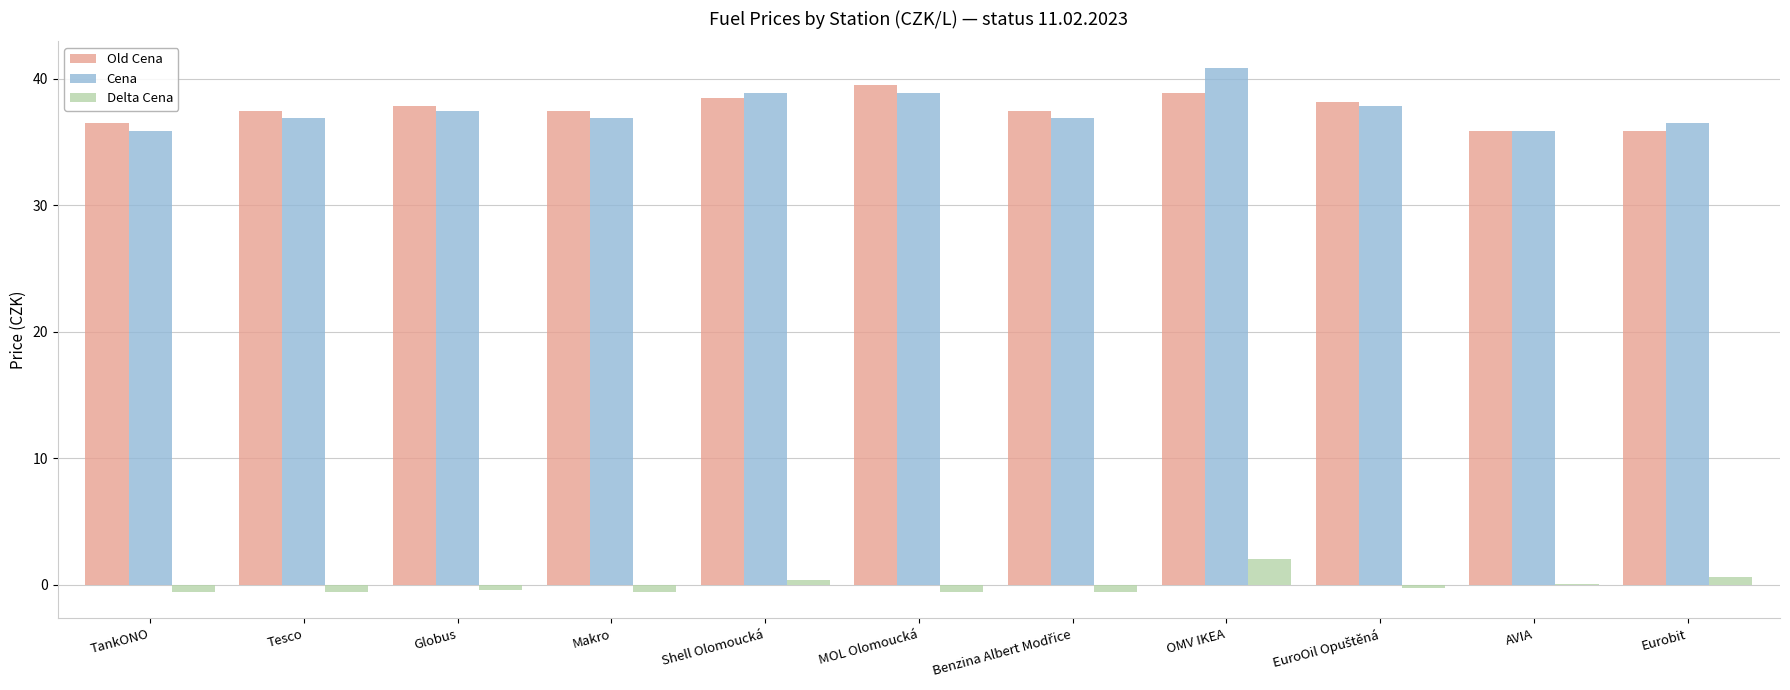

The Cena series shows 38.9 at Shell Olomoucká. True or false?

True